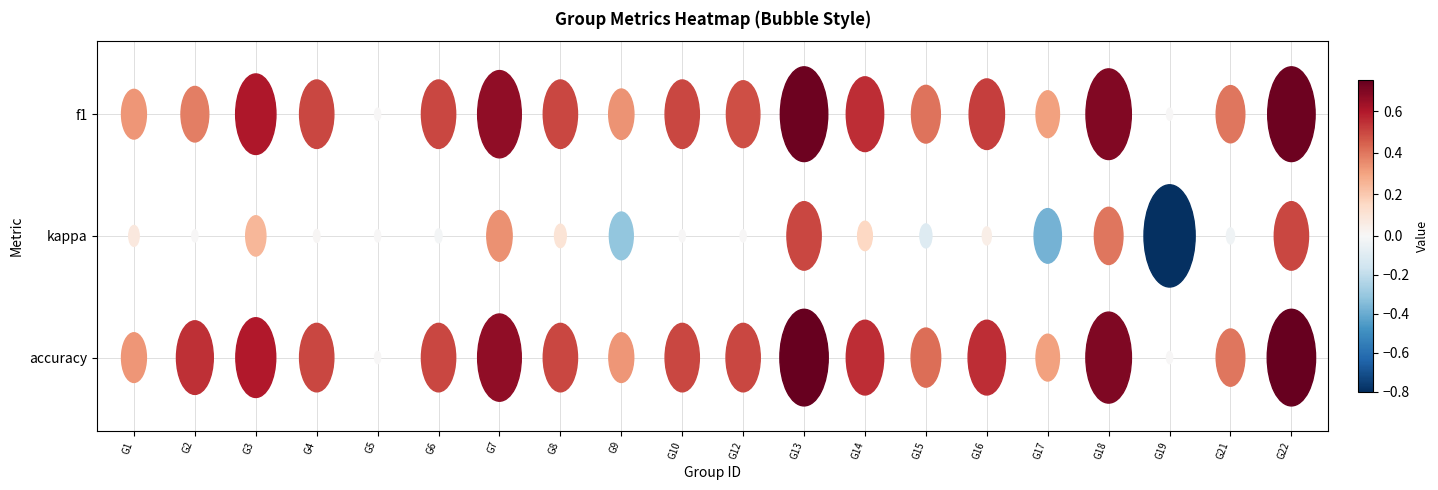

Is the value of 18 at f1 greater than the value of 9 at f1?

Yes